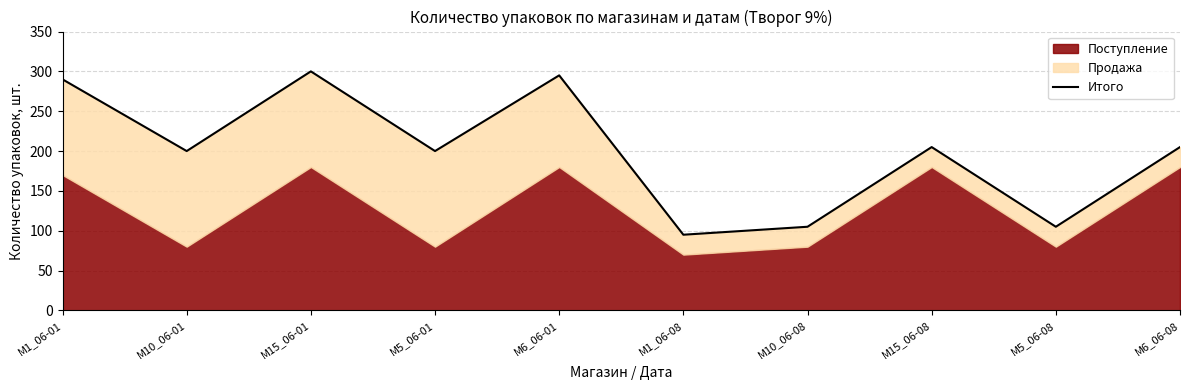

Is it true that the value at M5_06-08 is 143?

False